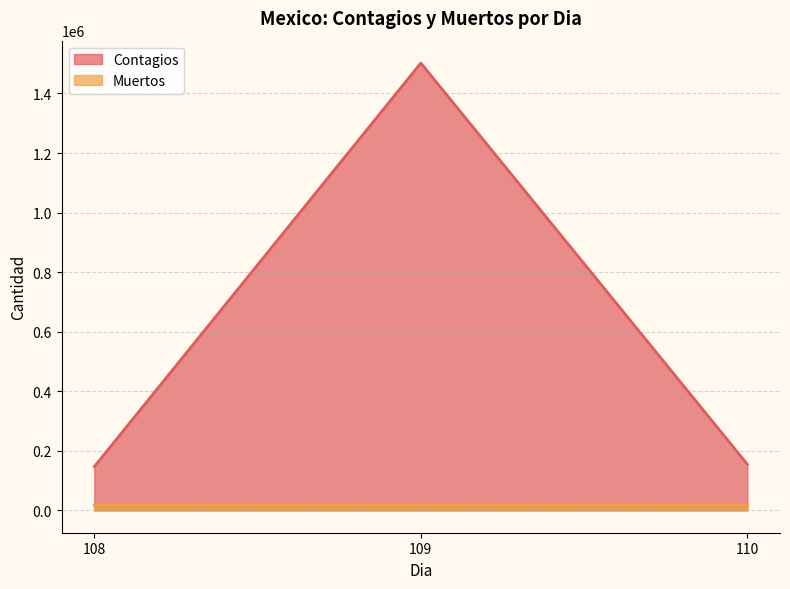

Does the chart display data point markers on the line(s)?

No